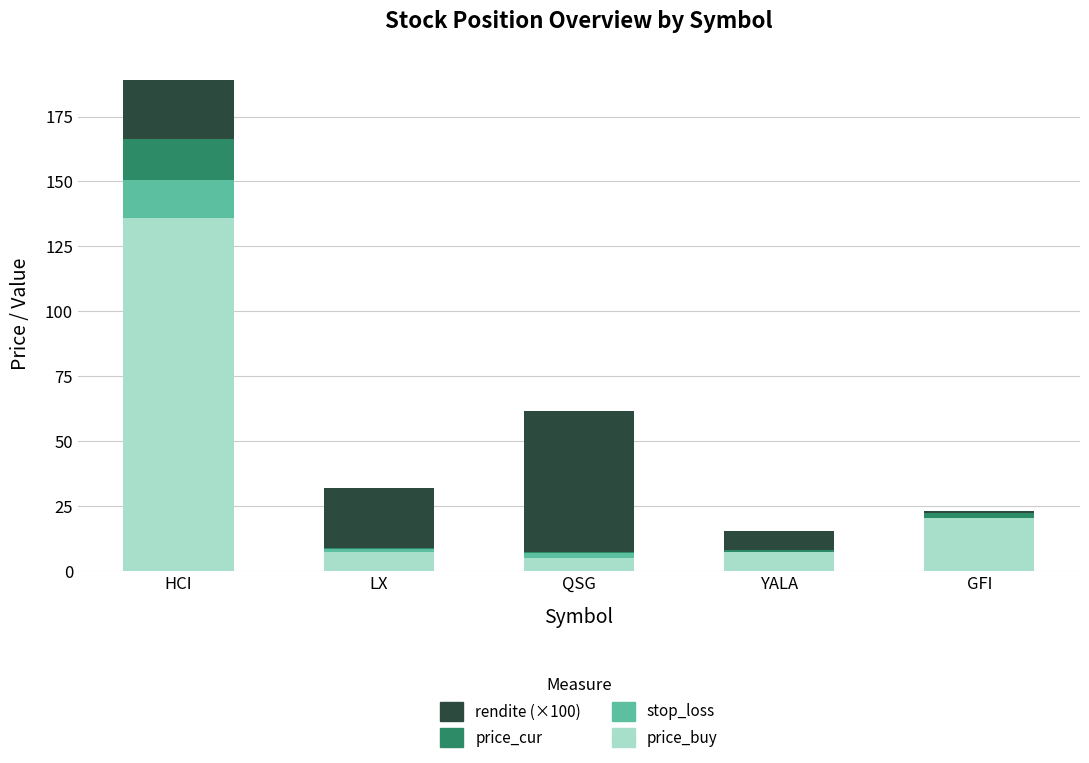

What is the highest value of the price_buy series?

135.8